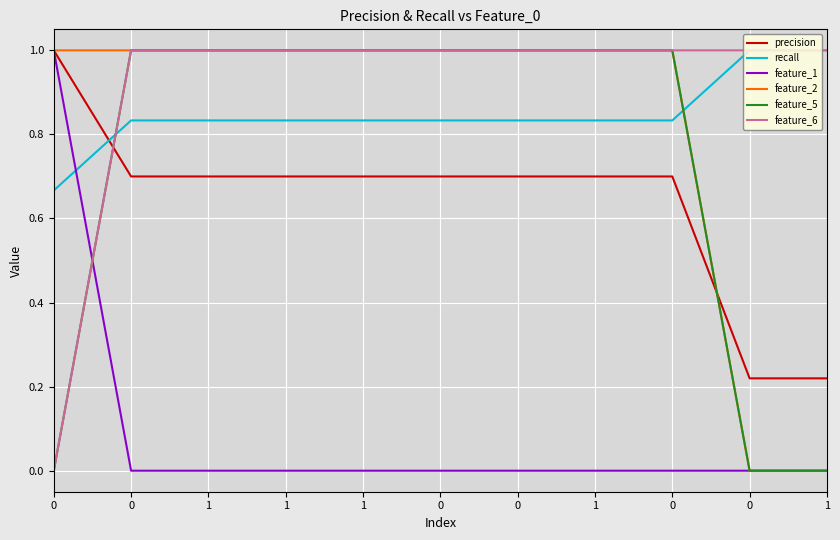

Read the feature_2 value at 0.

1.0